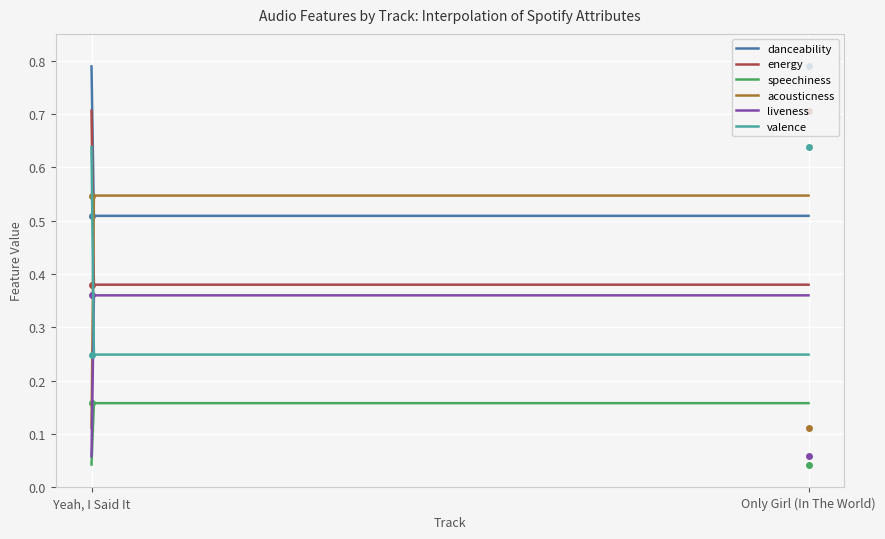

Rank the series at Yeah, I Said It from highest to lowest value.

acousticness, danceability, energy, liveness, valence, speechiness